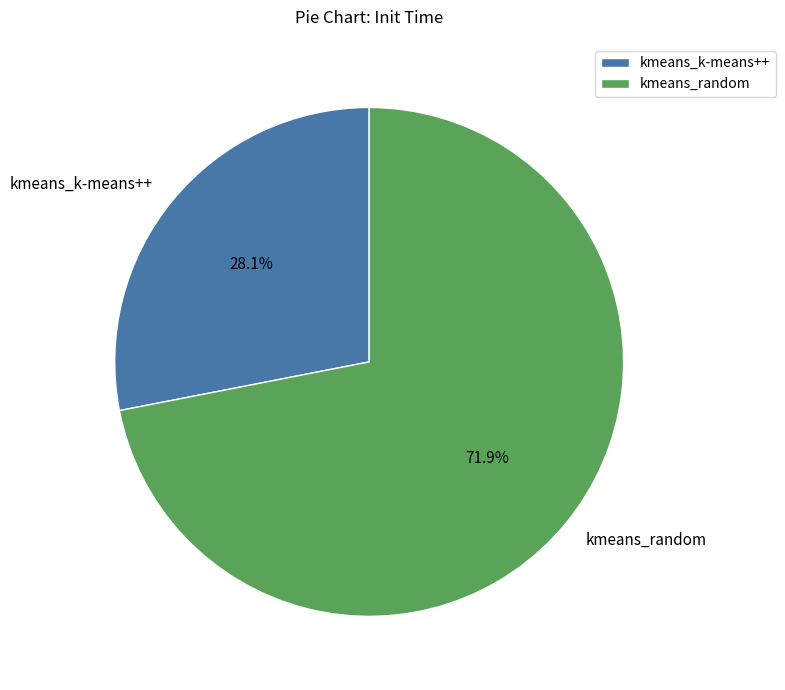

Does kmeans_random account for over 50% of the chart?

Yes